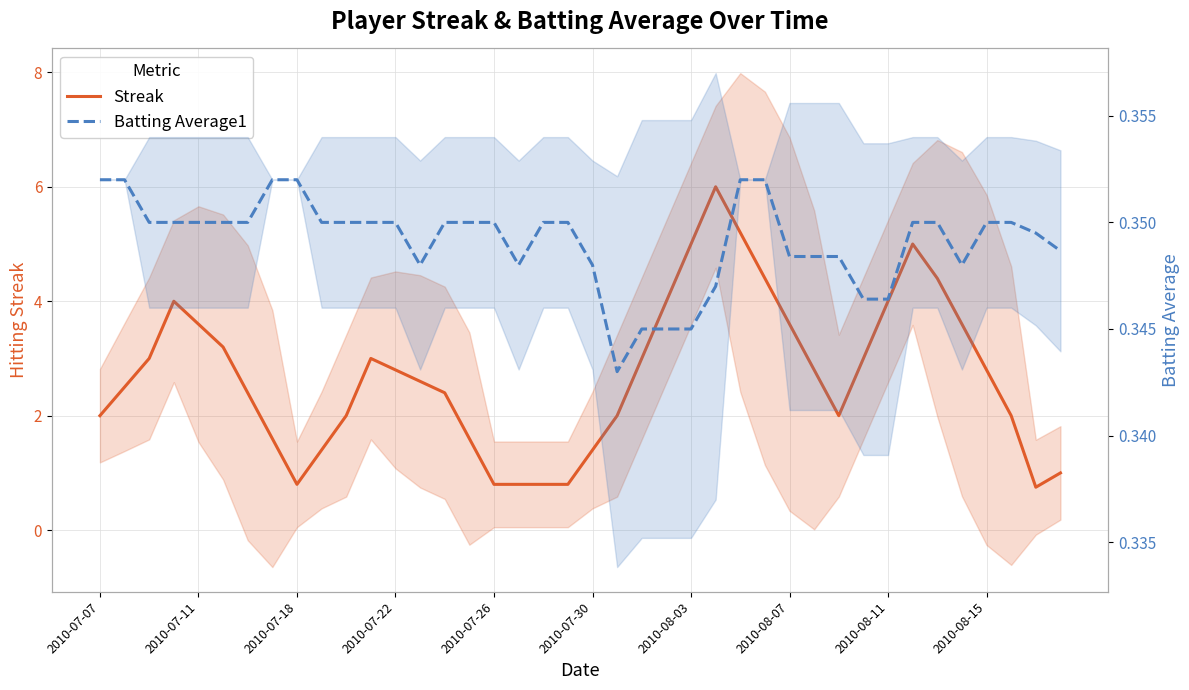

Is this an area chart (filled region under the line)?

No